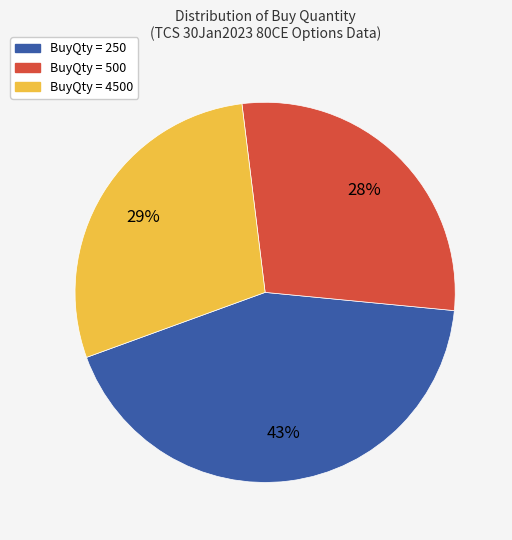

Does any single category account for the majority?

No